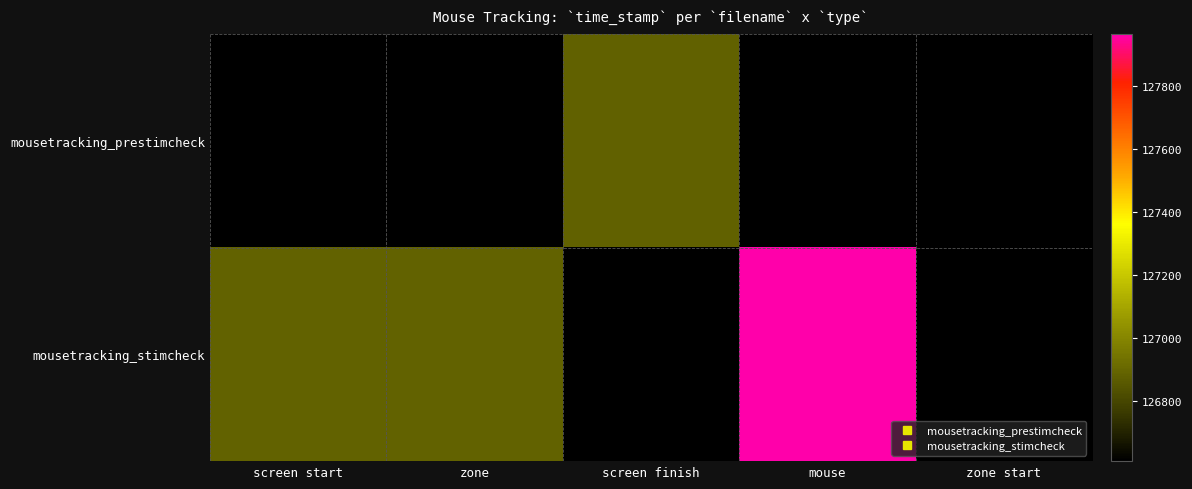

Is the value of mousetracking_prestimcheck at mouse greater than the value of mousetracking_stimcheck at screen start?

No